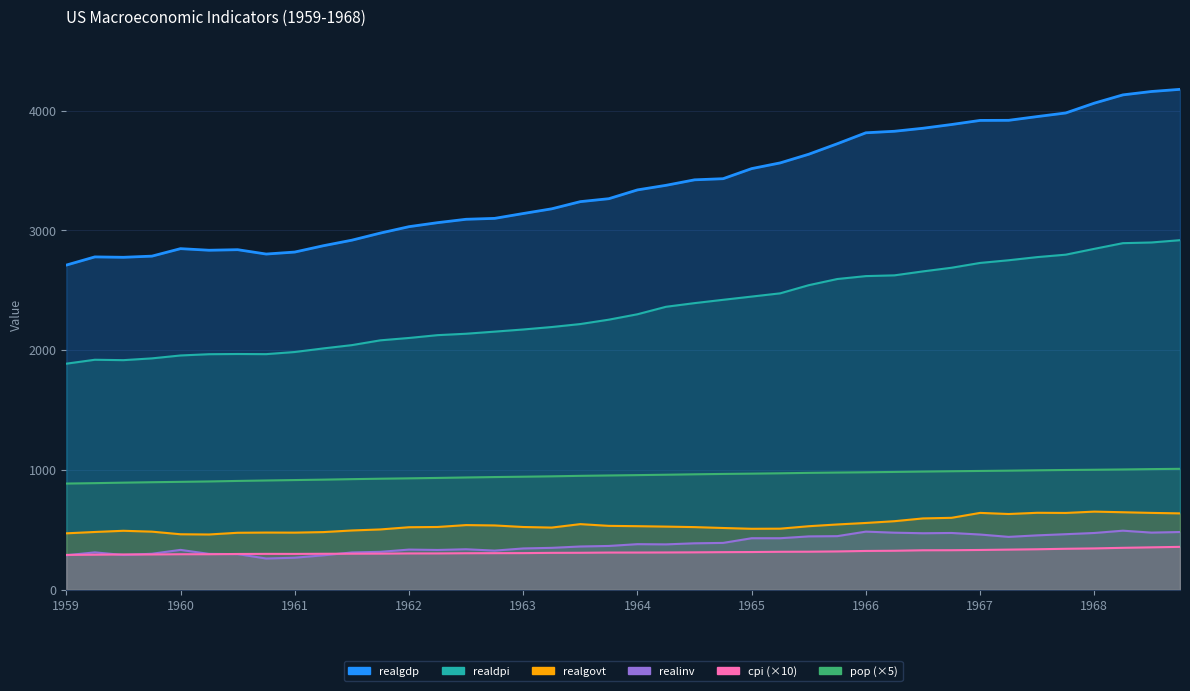

How many data points in realinv are above 377?

20